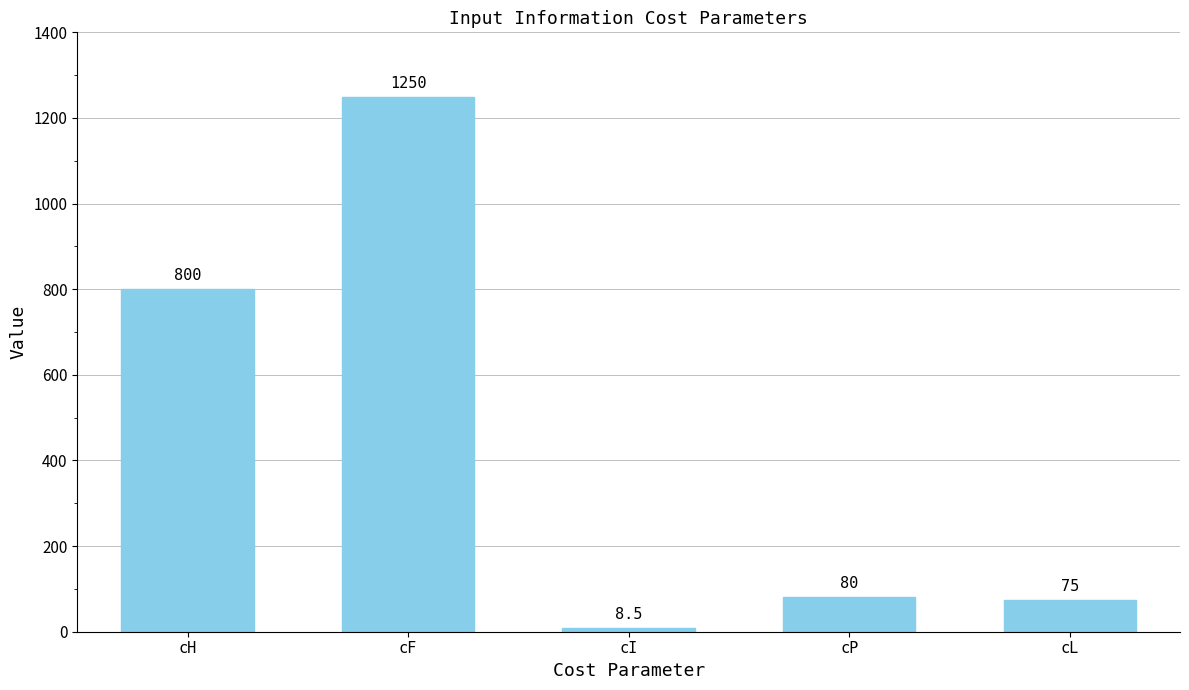

Which category has the highest value across all series?

cF